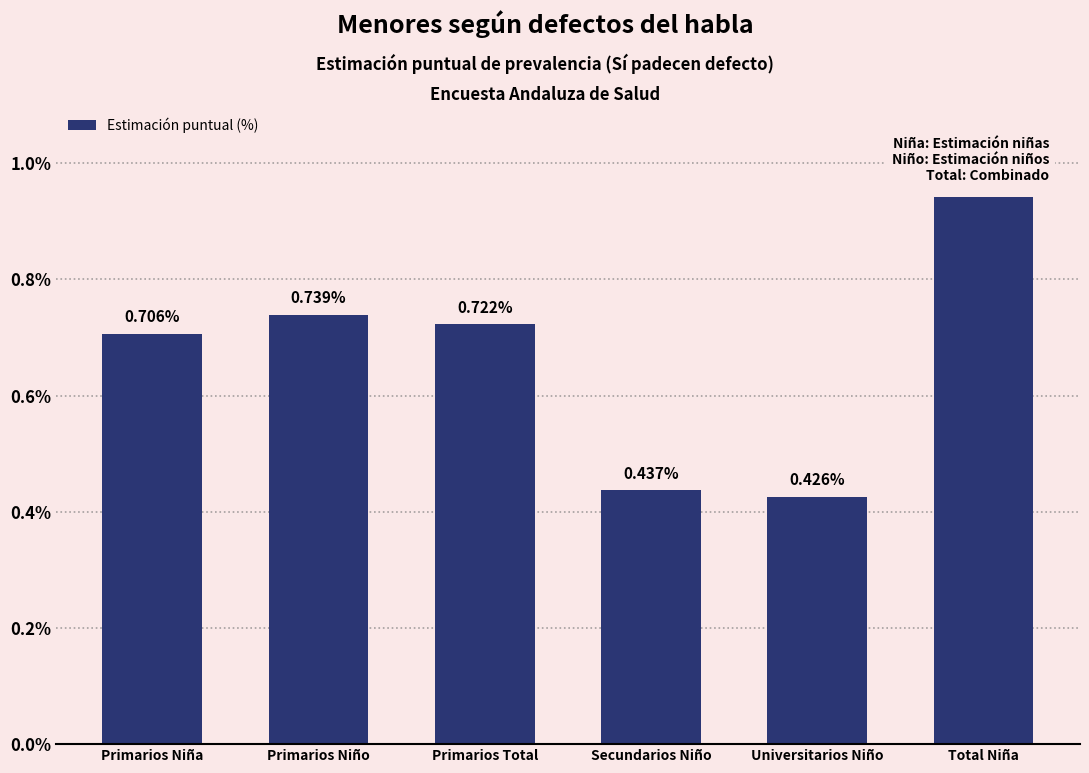

Where is the data nearest to the value 0?

Universitarios Niño